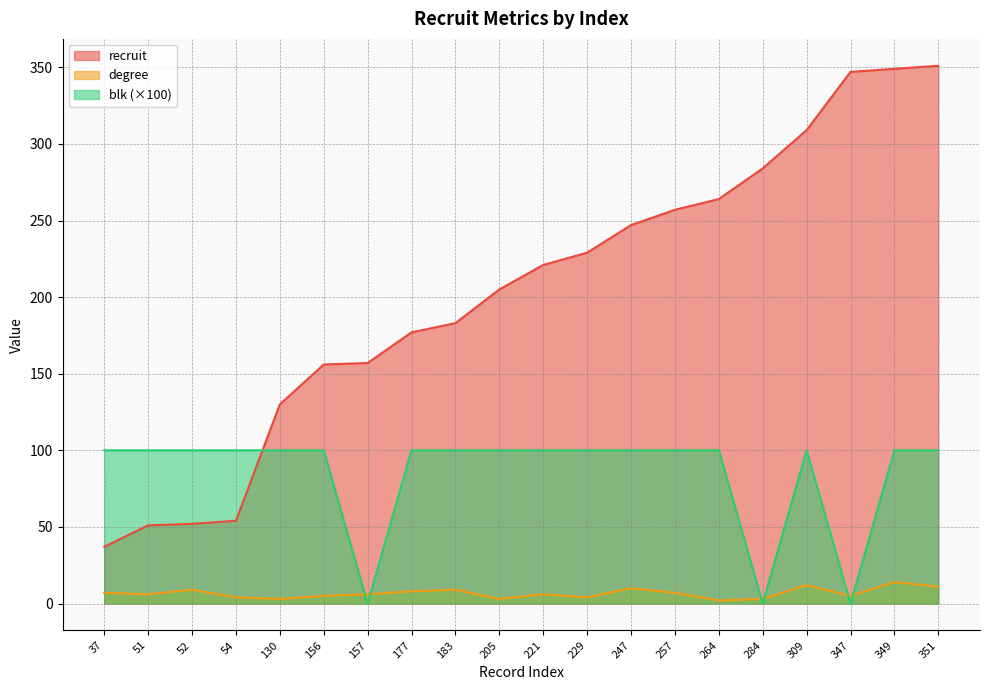

True or false: degree and recruit cross at least once.

False